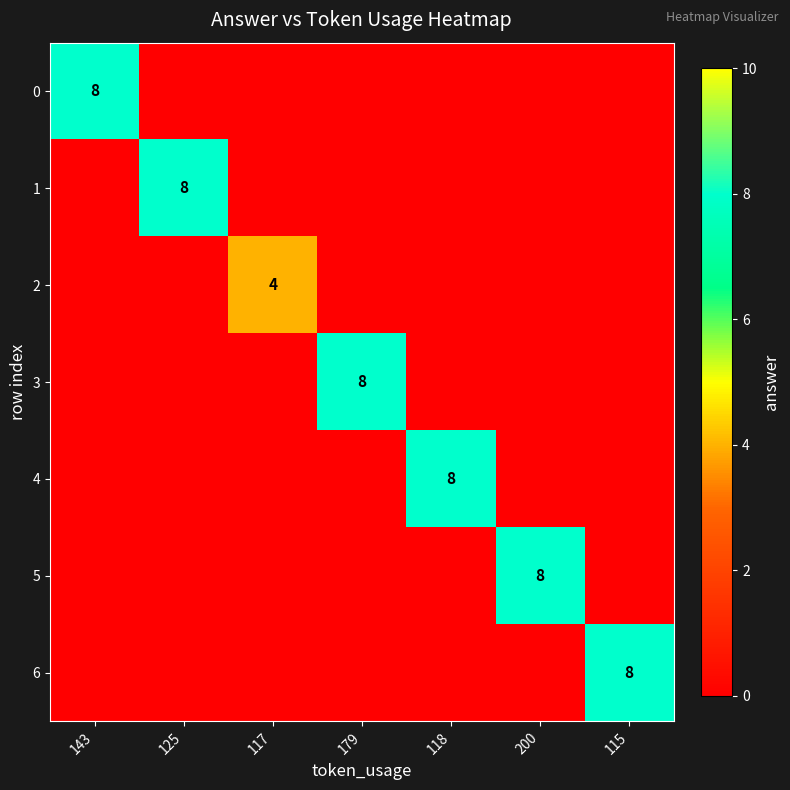

What is the difference between the highest and lowest values at 118?

8